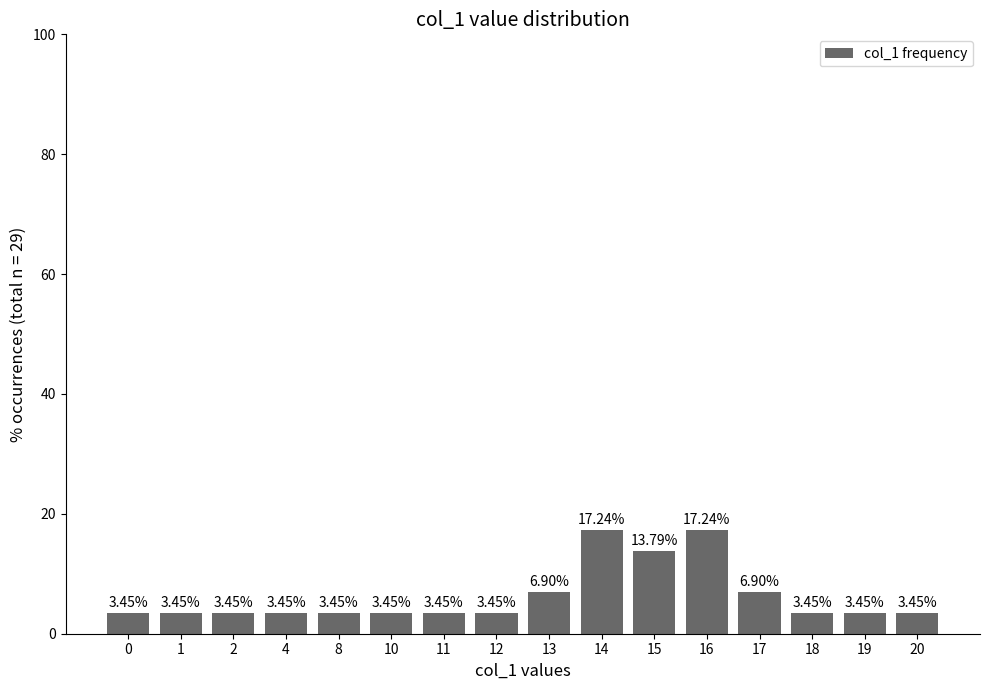

What is the sum of all values?

100.0